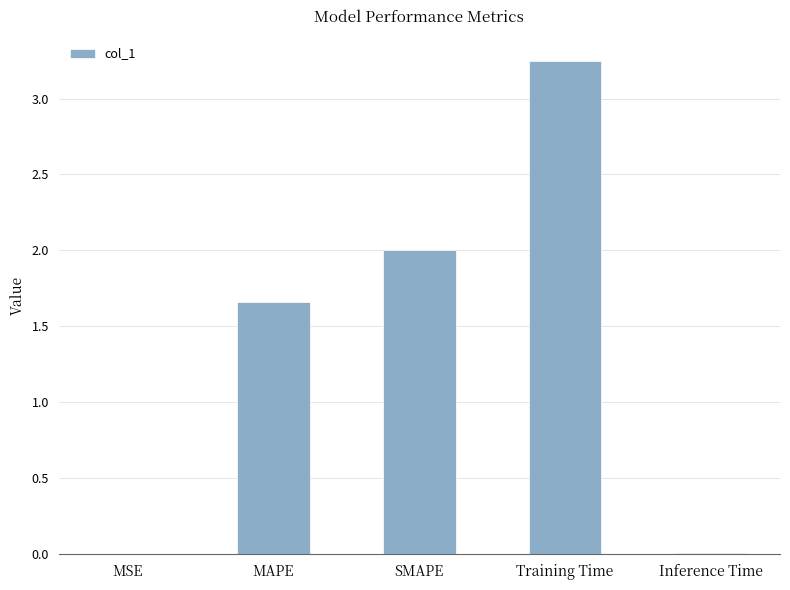

At which label does the data first exceed 1?

MAPE